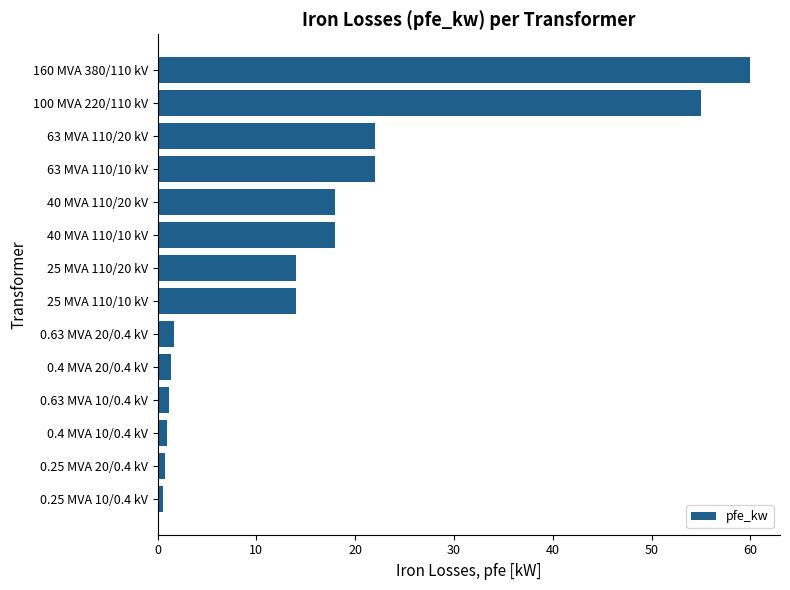

How many bars are there in total?

14